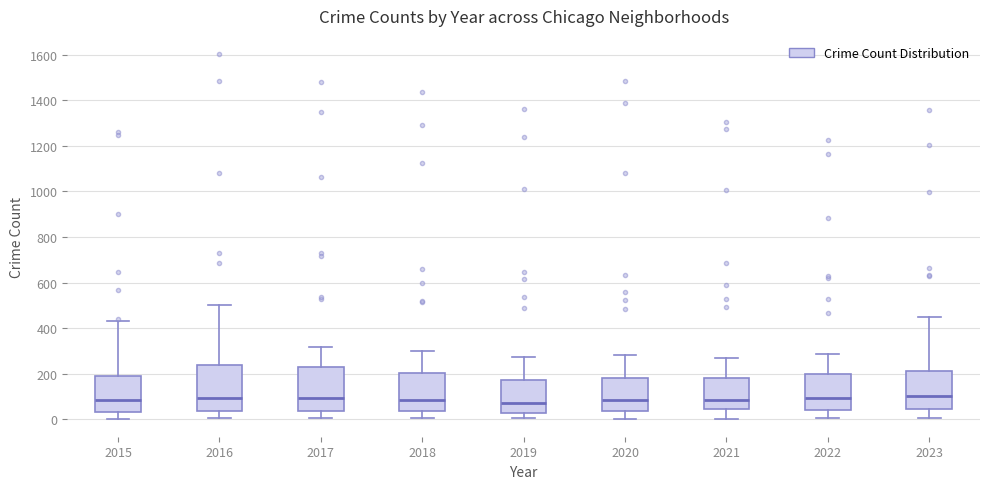

Reading left to right, transcribe this box plot: for each box, give where its median line is, the range the box spans, and where its two whiskers end, as read against the y-axis. The values are not printed on the chart, so give them approximately, as read against the axis.

2015: median 80, box 40 to 200, whiskers 0 to 440
2016: median 100, box 40 to 240, whiskers 0 to 500
2017: median 100, box 40 to 220, whiskers 0 to 320
2018: median 80, box 40 to 200, whiskers 0 to 300
2019: median 80, box 40 to 180, whiskers 0 to 280
2020: median 80, box 40 to 180, whiskers 0 to 280
2021: median 80, box 40 to 180, whiskers 0 to 280
2022: median 100, box 40 to 200, whiskers 0 to 280
2023: median 100, box 40 to 220, whiskers 0 to 440